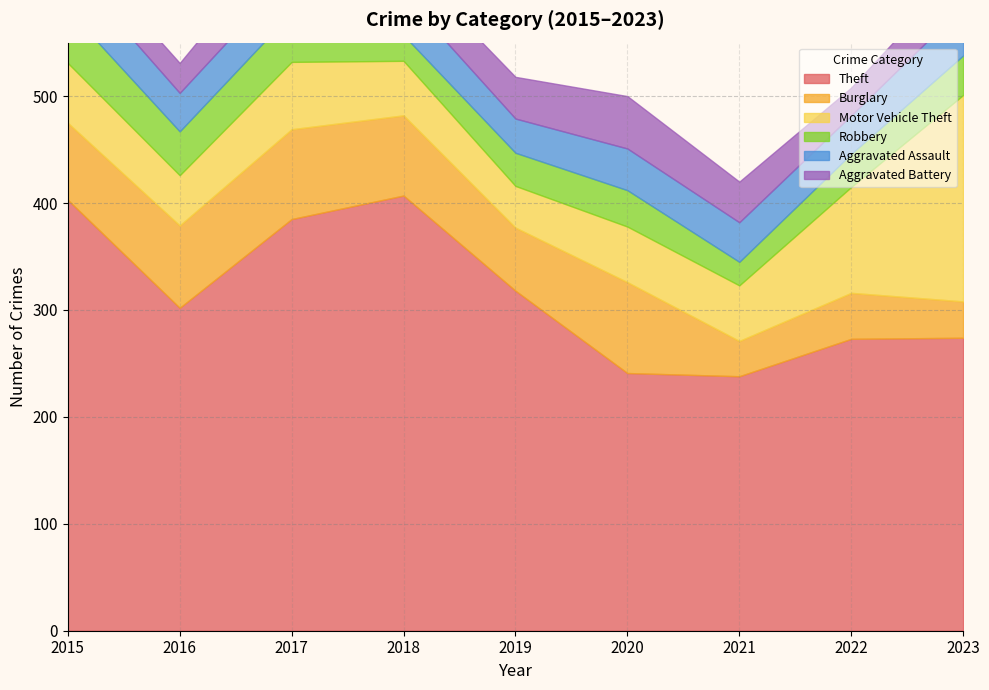

The value of Burglary at 2018 is 33. True or false?

False